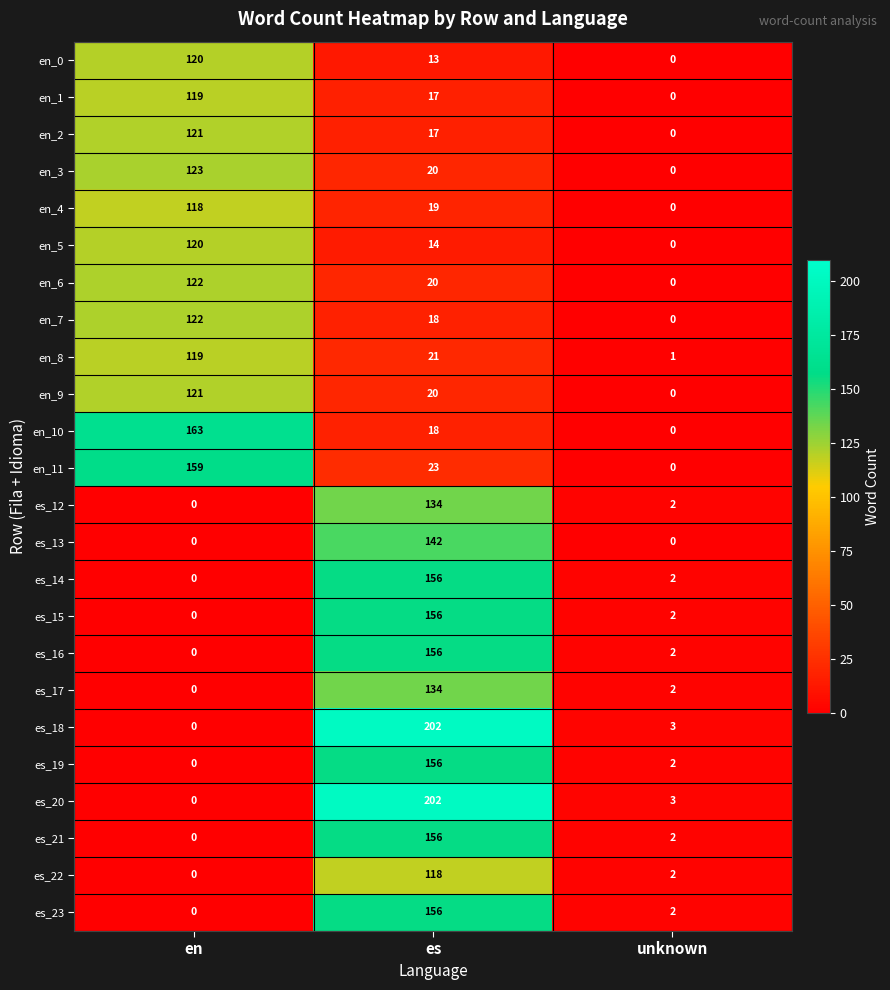

Between en and unknown, which series saw the biggest shift?

en_10